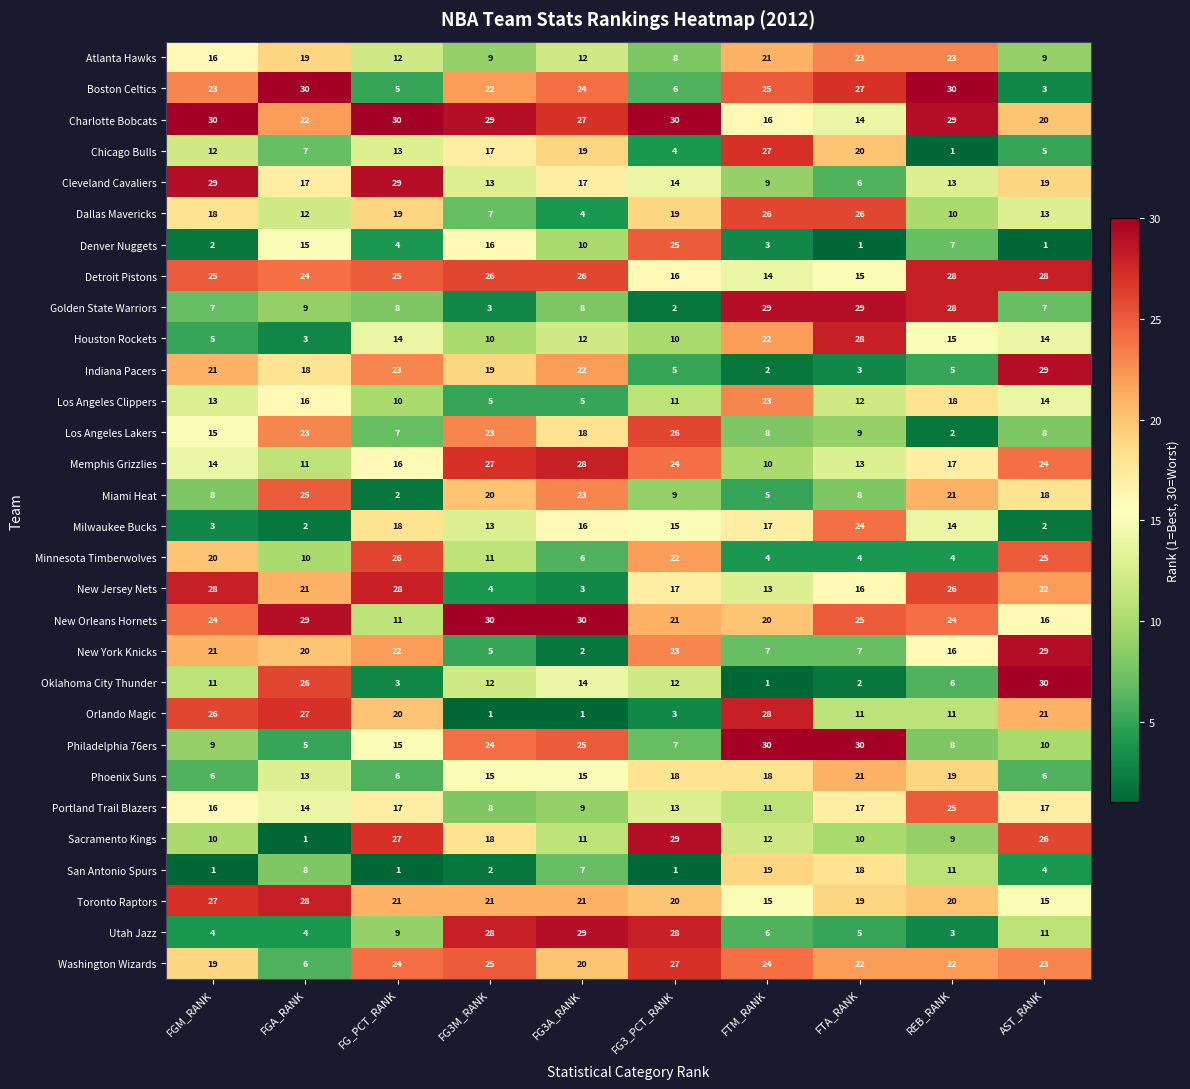

What is the difference between the highest and lowest values at REB_RANK?

29